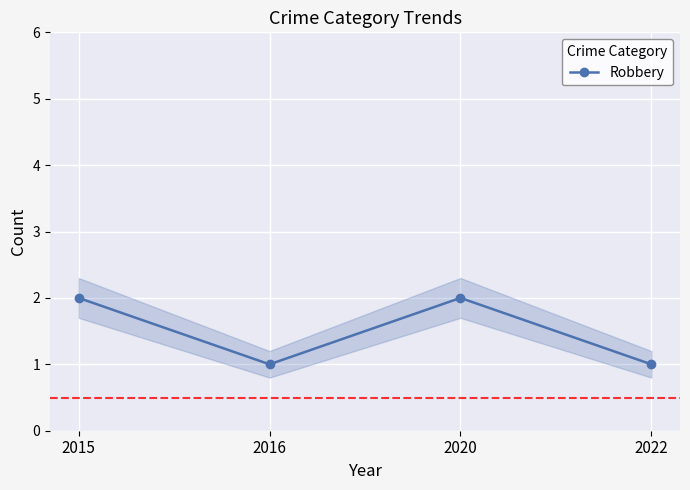

True or false: the data has more than 2 interior local peaks.

False